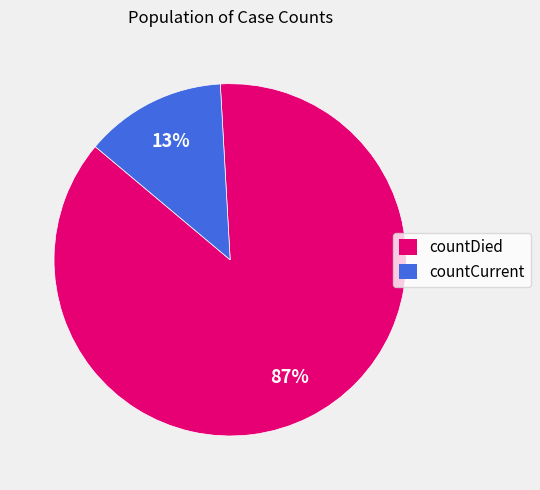

What is the ratio of the value at countDied to the value at countCurrent?

6.7